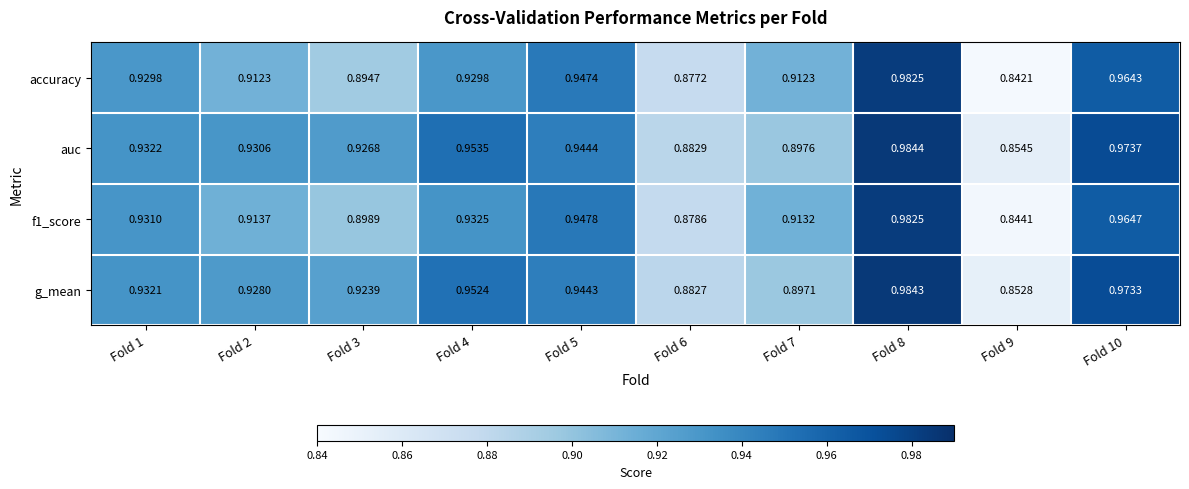

Which series has the largest total across all categories?

auc